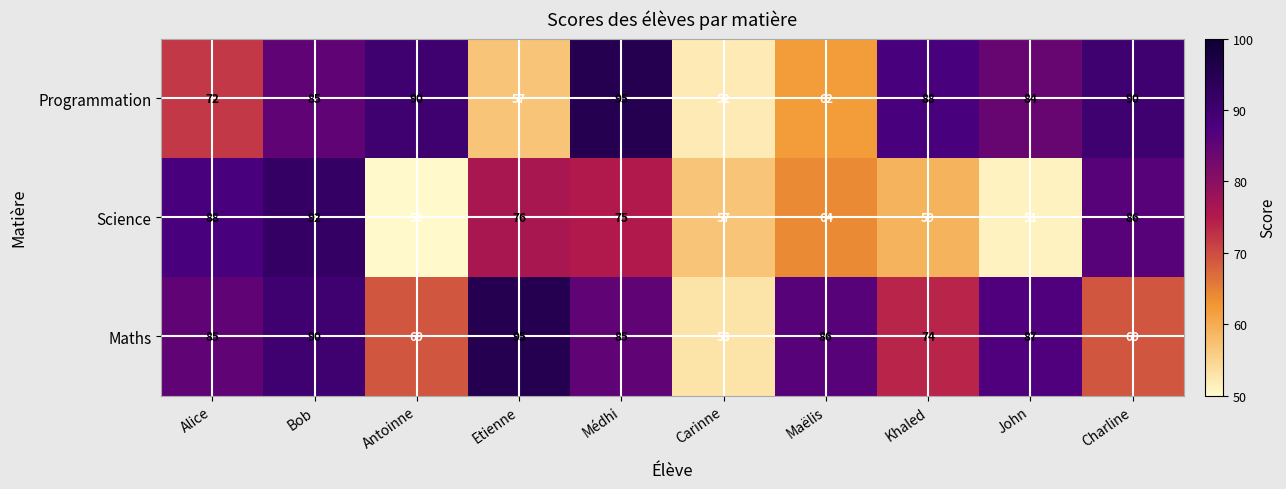

How many distinct data groups are displayed?

3